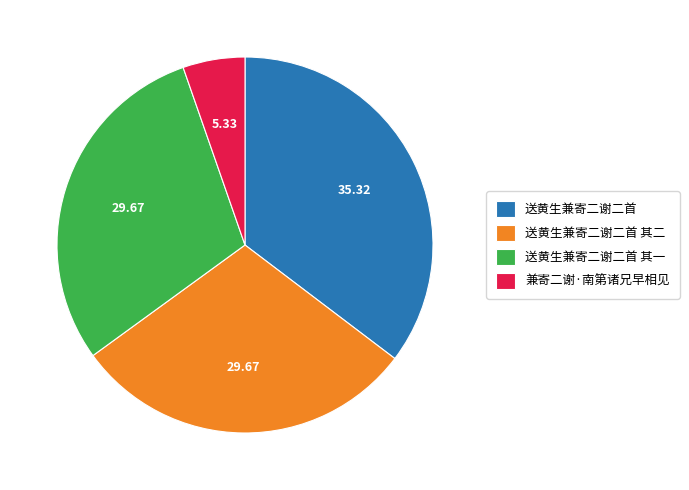

What is the ratio of the value at 送黄生兼寄二谢二首 to the value at 送黄生兼寄二谢二首 其二?

1.2